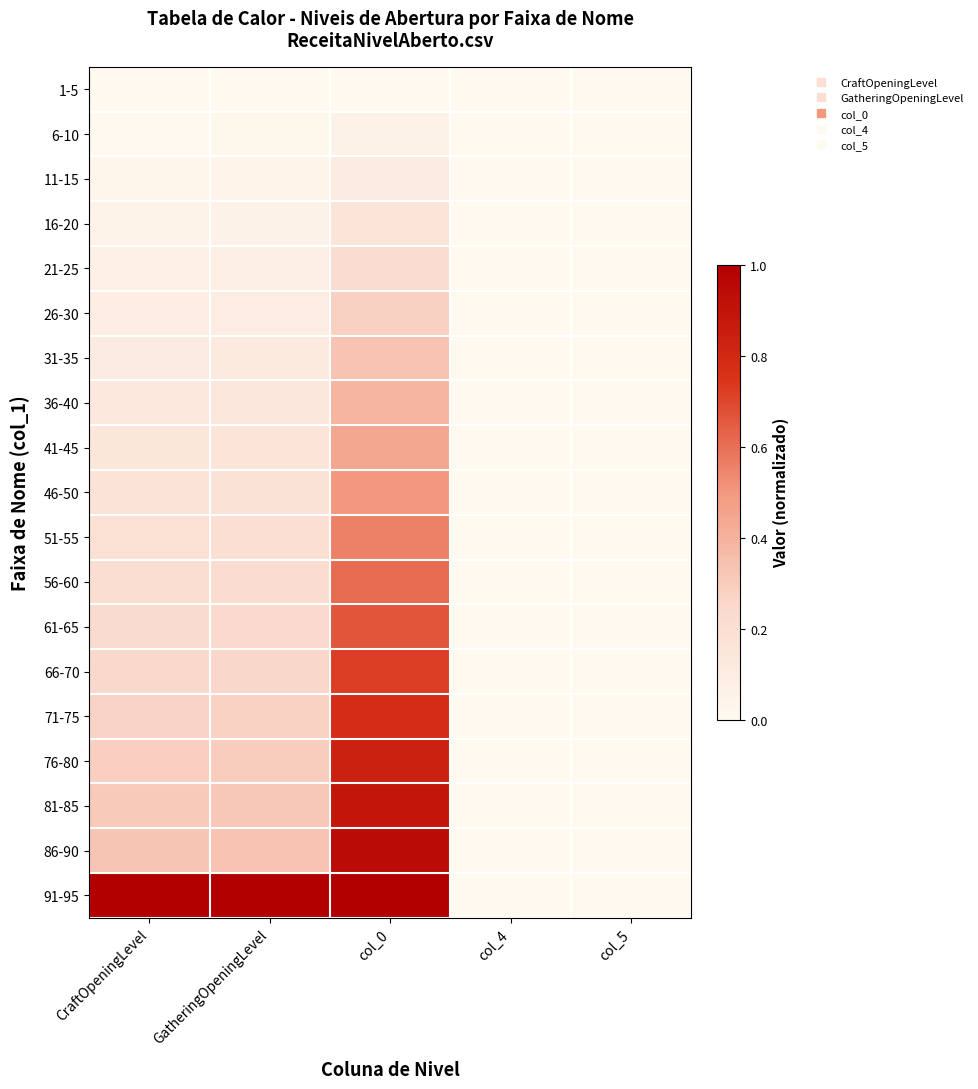

At GatheringOpeningLevel, list the series in order from largest to smallest.

91-95, 86-90, 81-85, 76-80, 71-75, 66-70, 61-65, 56-60, 51-55, 46-50, 41-45, 36-40, 31-35, 26-30, 21-25, 16-20, 11-15, 6-10, 1-5